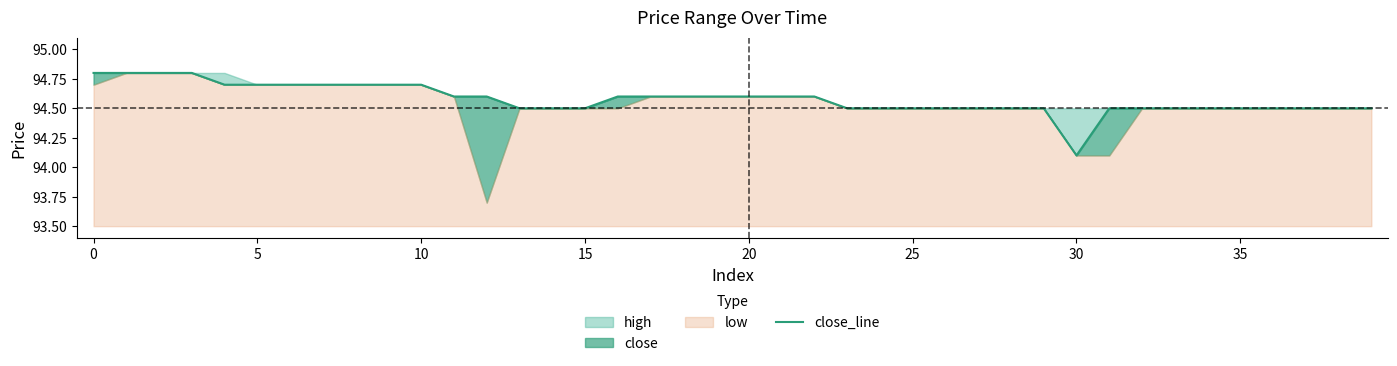

True or false: there are more than 0 points higher than both neighbors.

False